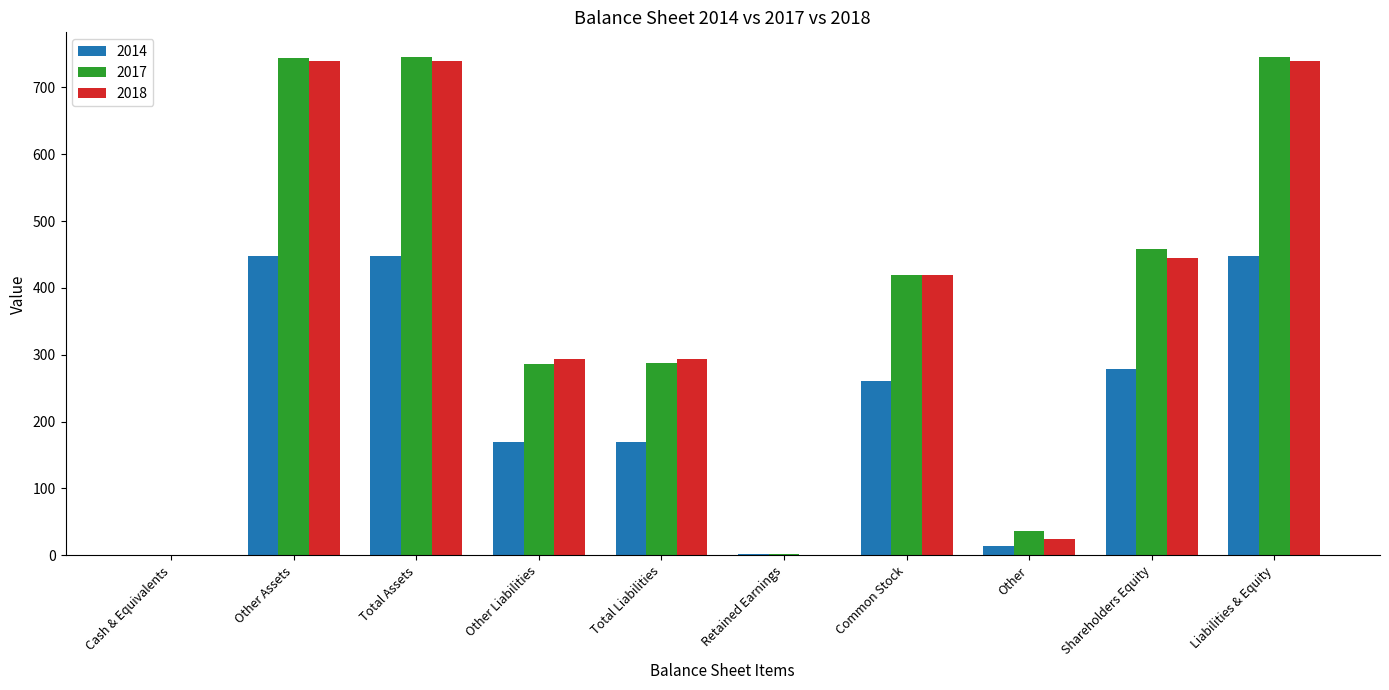

What is the highest value of the 2017 series?

745